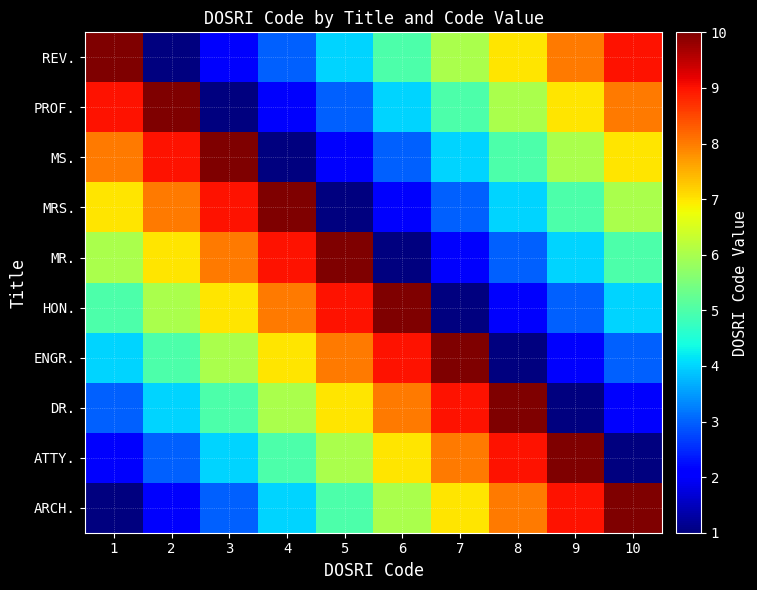

Reading right to left, list all the values displayed in this chart.

ARCH.: 10=10	9=9	8=8	7=7	6=6	5=5	4=4	3=3	2=2	1=1
ATTY.: 10=1	9=10	8=9	7=8	6=7	5=6	4=5	3=4	2=3	1=2
DR.: 10=2	9=1	8=10	7=9	6=8	5=7	4=6	3=5	2=4	1=3
ENGR.: 10=3	9=2	8=1	7=10	6=9	5=8	4=7	3=6	2=5	1=4
HON.: 10=4	9=3	8=2	7=1	6=10	5=9	4=8	3=7	2=6	1=5
MR.: 10=5	9=4	8=3	7=2	6=1	5=10	4=9	3=8	2=7	1=6
MRS.: 10=6	9=5	8=4	7=3	6=2	5=1	4=10	3=9	2=8	1=7
MS.: 10=7	9=6	8=5	7=4	6=3	5=2	4=1	3=10	2=9	1=8
PROF.: 10=8	9=7	8=6	7=5	6=4	5=3	4=2	3=1	2=10	1=9
REV.: 10=9	9=8	8=7	7=6	6=5	5=4	4=3	3=2	2=1	1=10